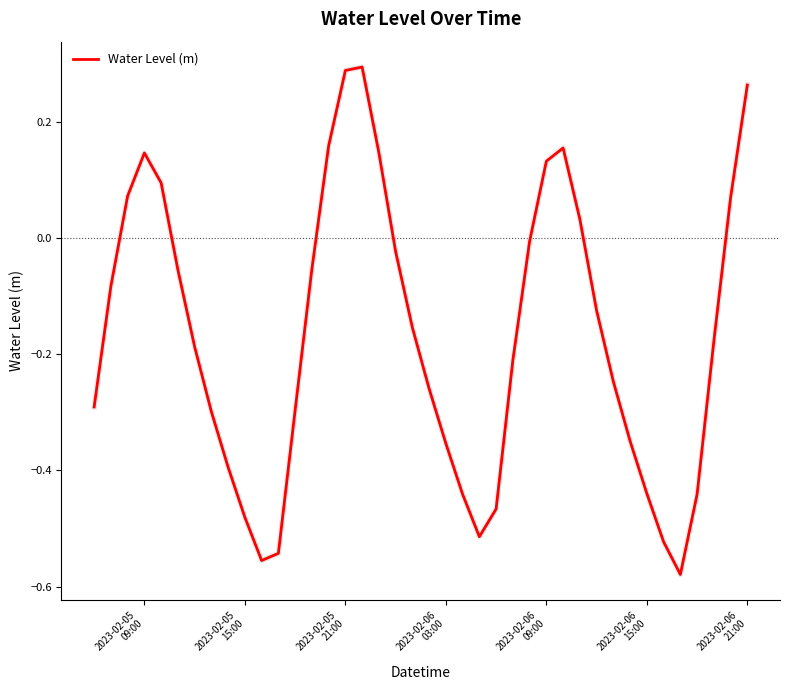

Does the chart display data point markers on the line(s)?

No